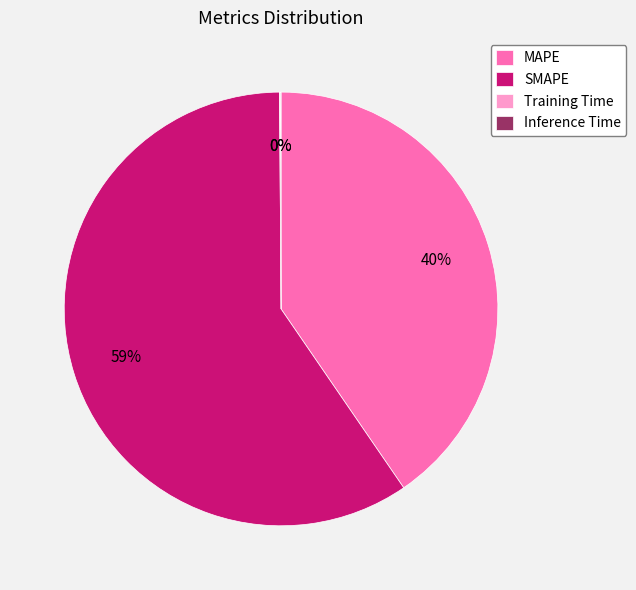

What percentage is the MAPE slice, to the nearest percent?

40%